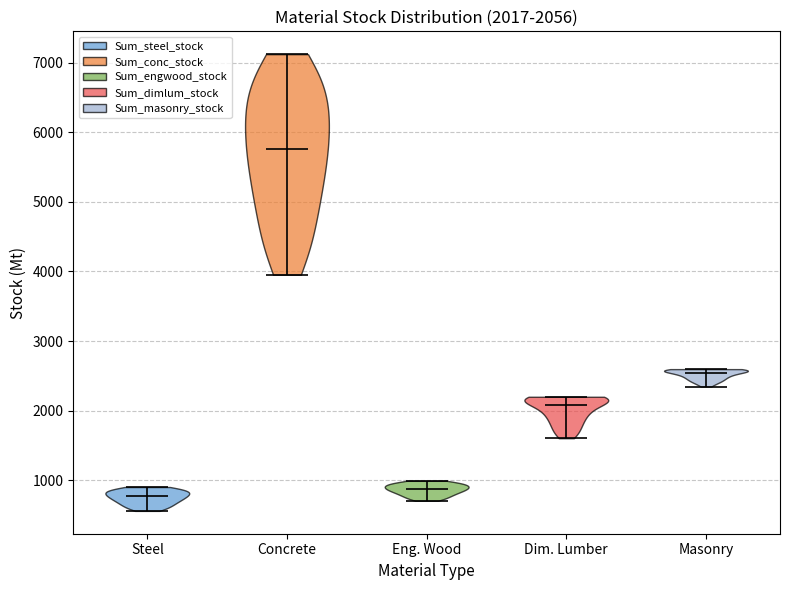

Which violin has the highest median line?

Concrete